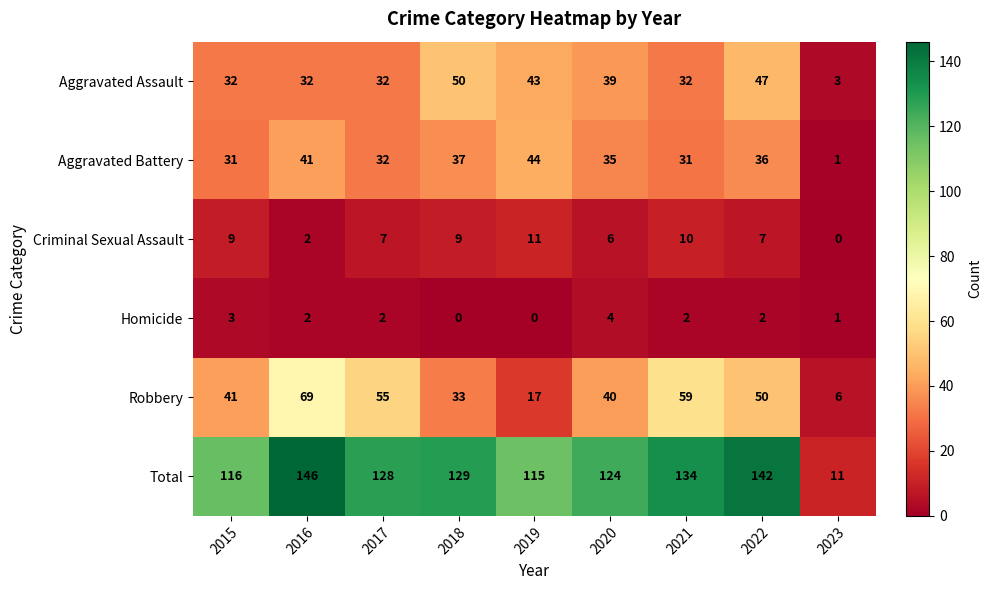

What is the difference between the second highest and second lowest values in the Homicide series?

3